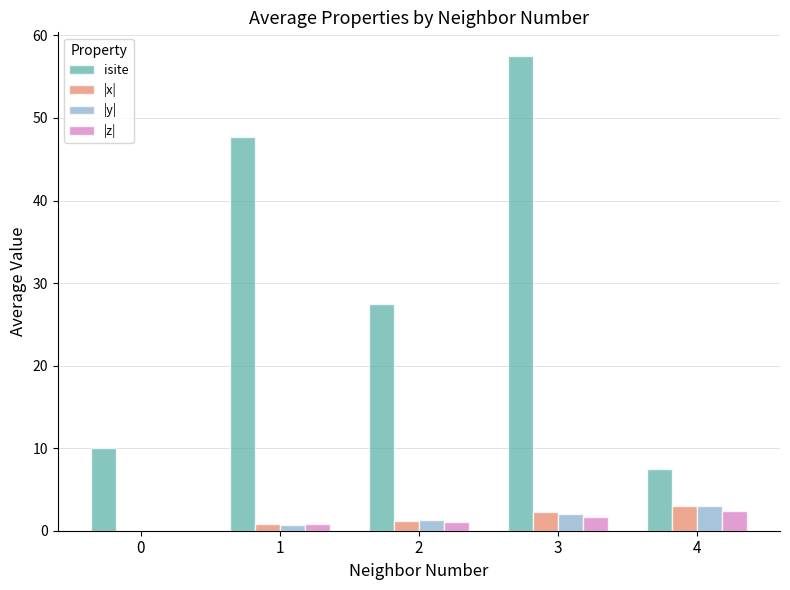

Which series changed the most between 0 and 2?

isite